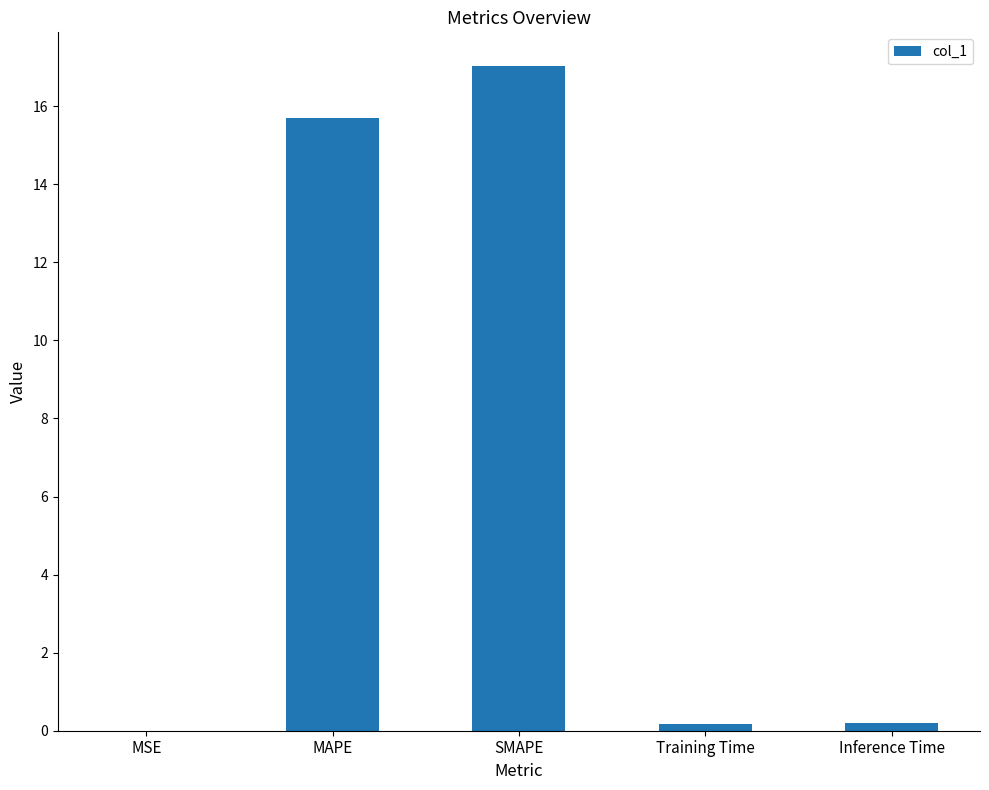

The chart shows a value of 15.7 at MAPE. True or false?

True